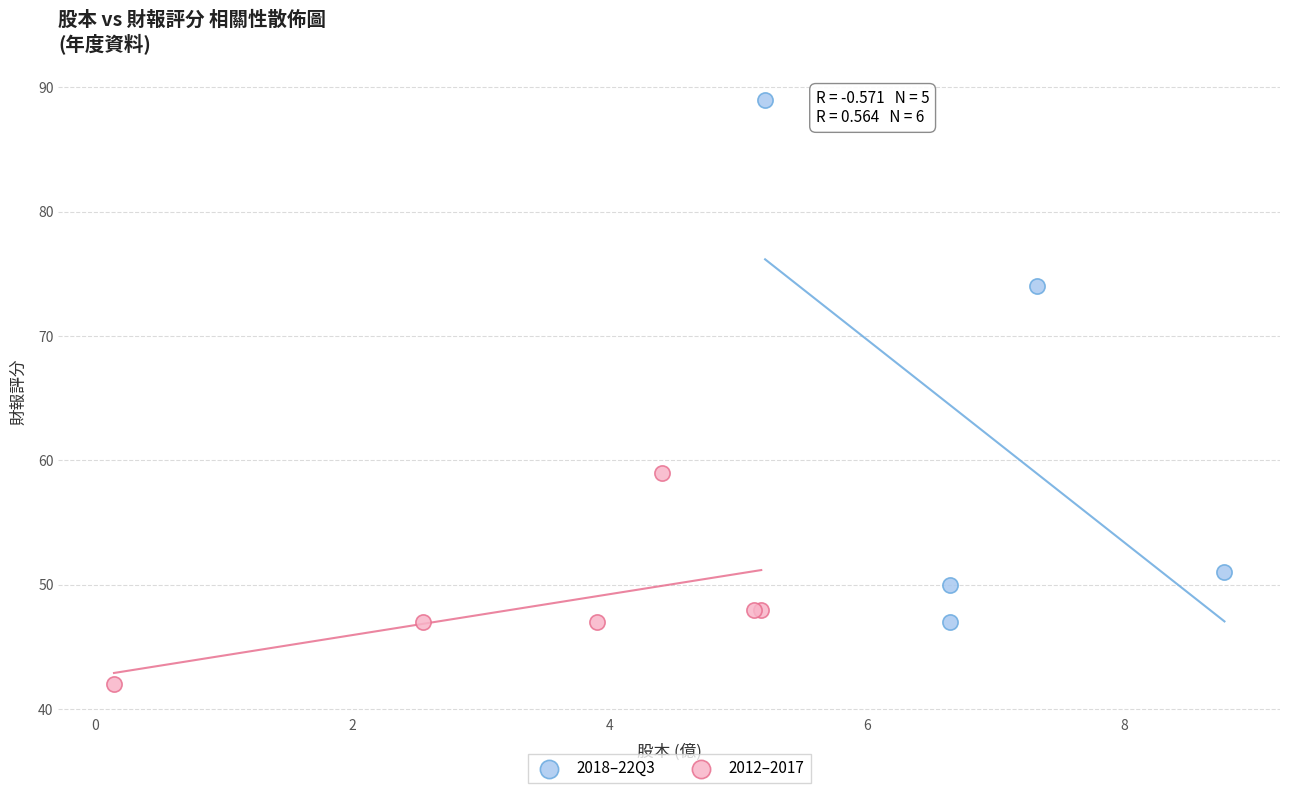

Which series contains the lowest Y value?

2012–2017